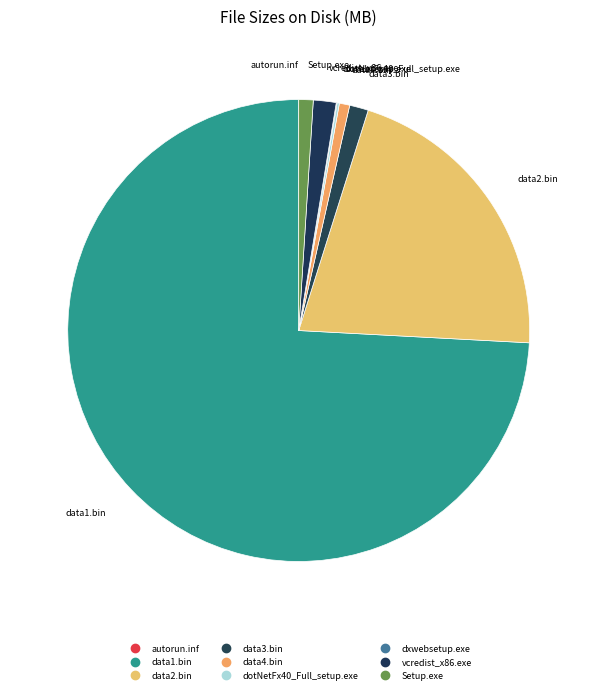

To the nearest percent, what is the difference between the largest and smallest slice percentages?

74%